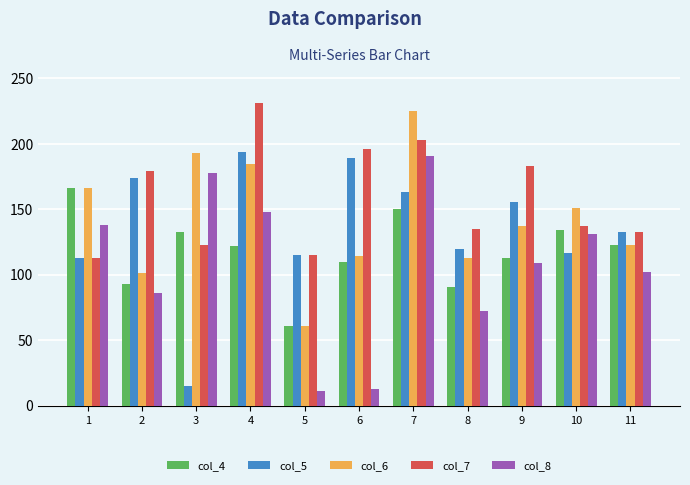

What is the average value of the col_5 series?

135